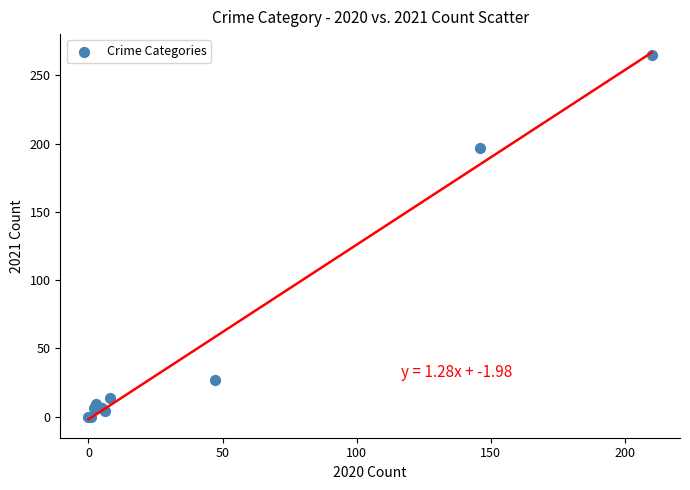

What Y value in the scatter plot is closest to 132?

197